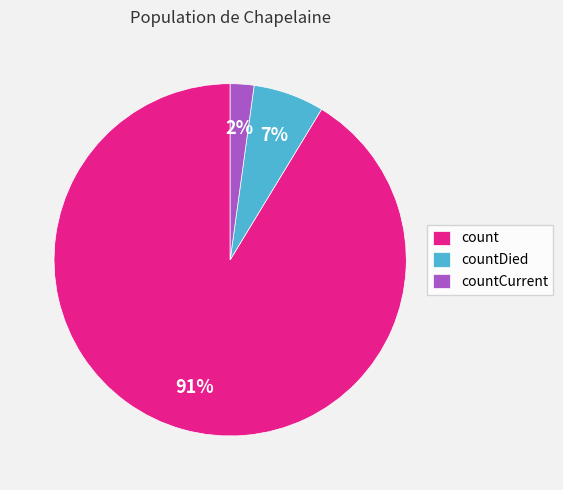

Does any single category account for the majority?

Yes